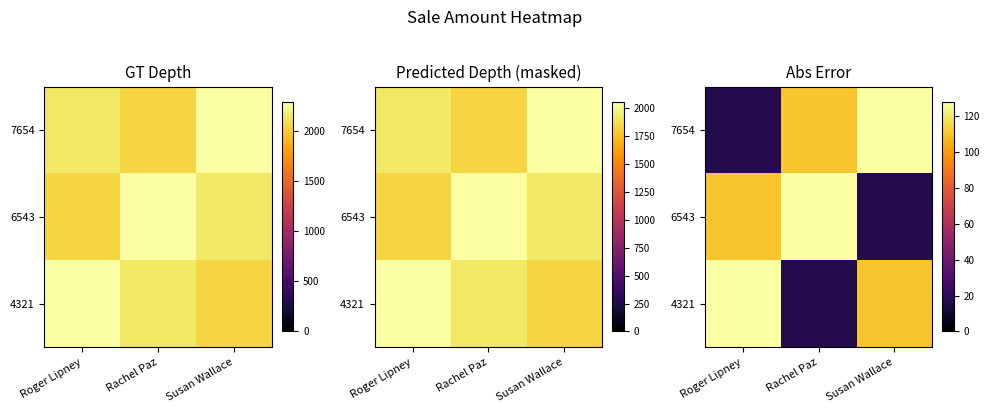

At how many categories does at least one series exceed 81?

3